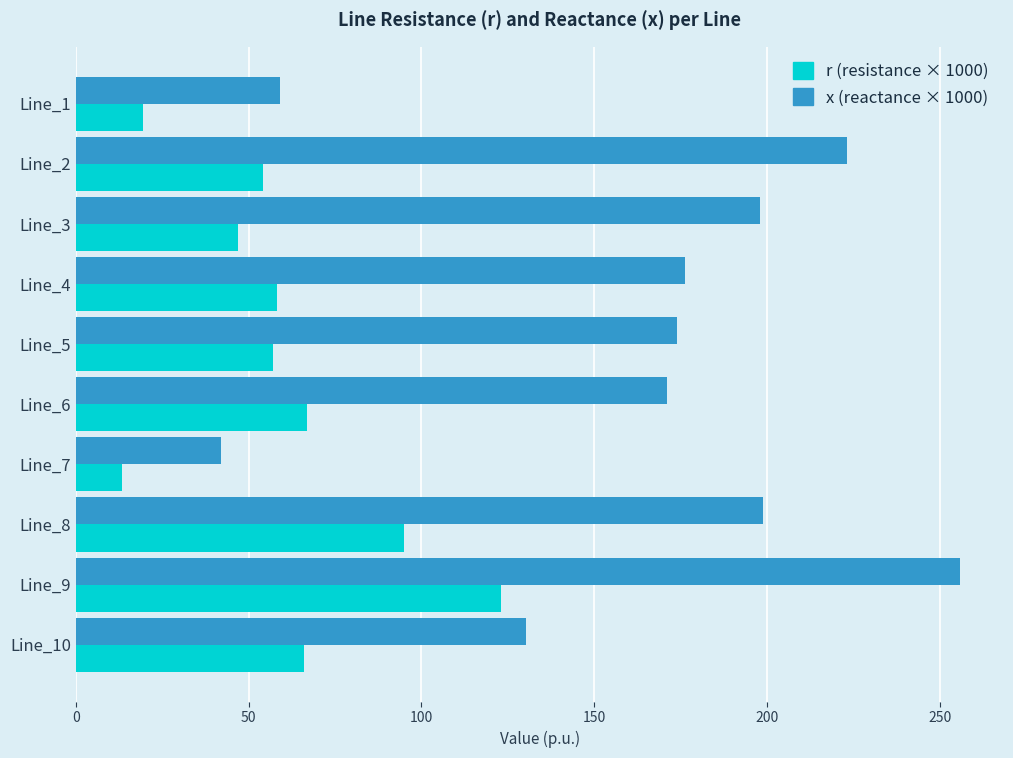

Is the value of x (reactance × 1000) at Line_8 greater than the value of r (resistance × 1000) at Line_7?

Yes